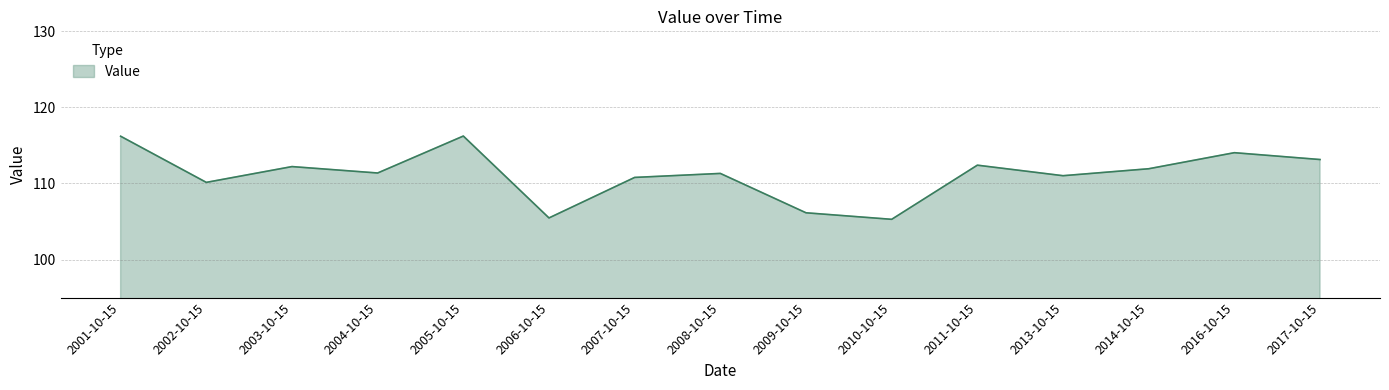

What is the sum of the values at 2005-10-15 and 2014-10-15?

228.2